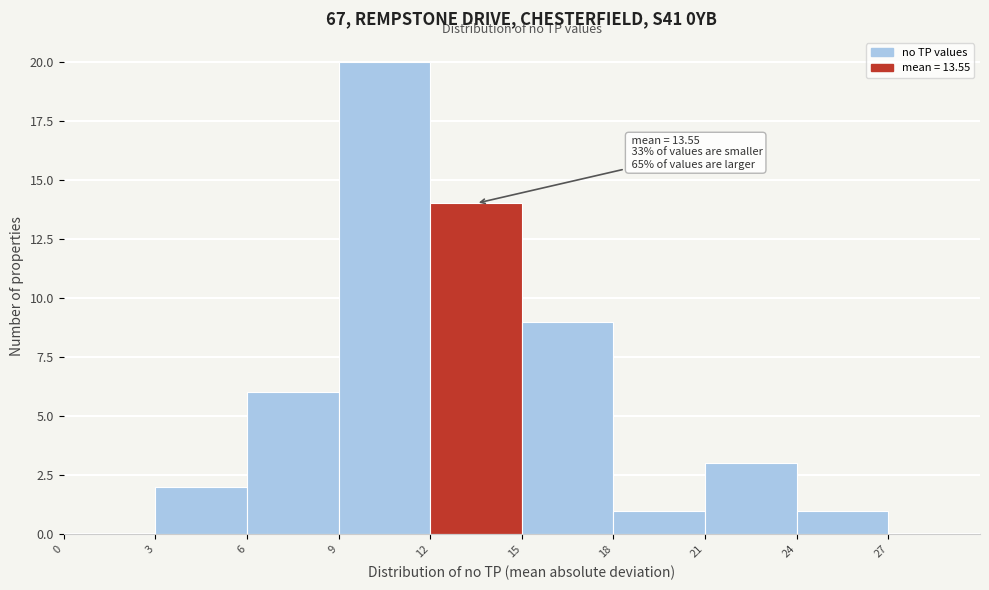

Which range on the x-axis has the tallest bar?

9 to 12